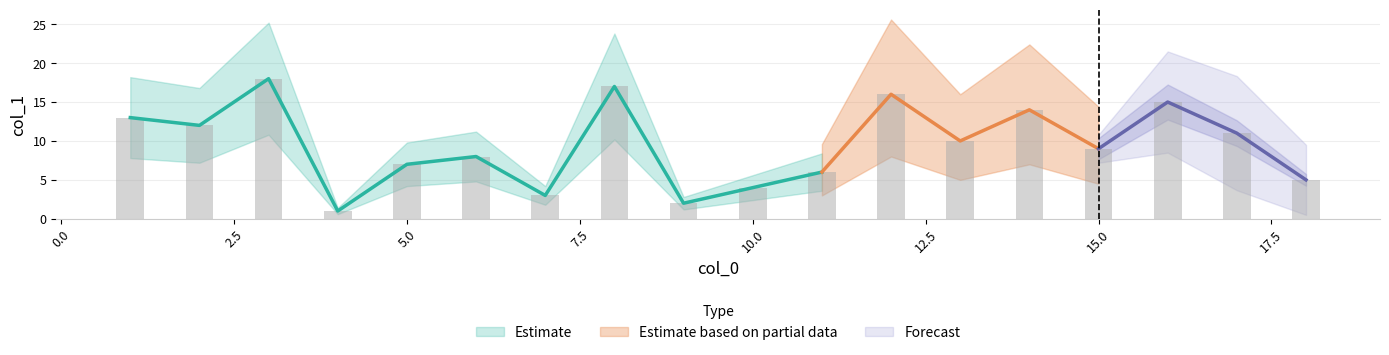

What is the average value?

10